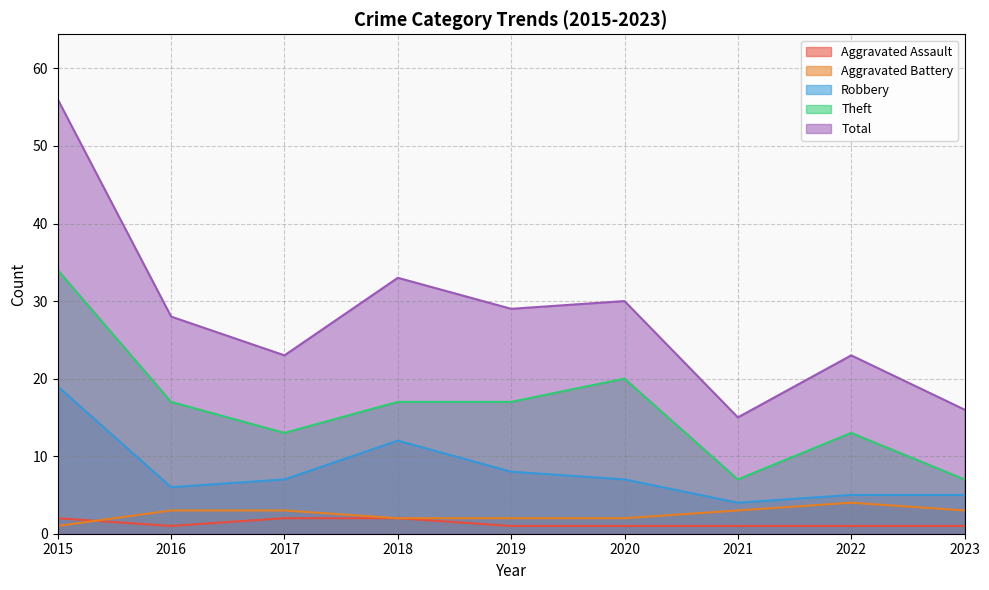

In Theft, how many points are higher than both neighbors (excluding endpoints)?

2